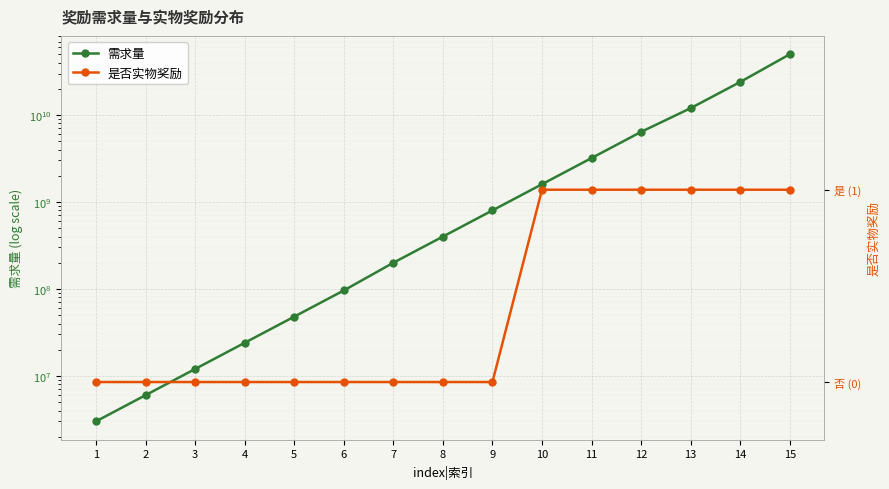

List the series in order of their overall mean, highest first.

need|需求量, isreal|是否是实物奖励